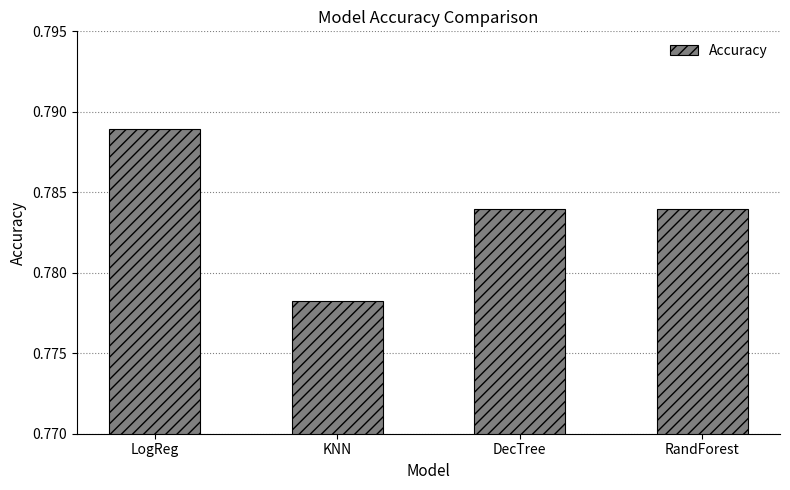

Which category has the highest value across all series?

LogReg